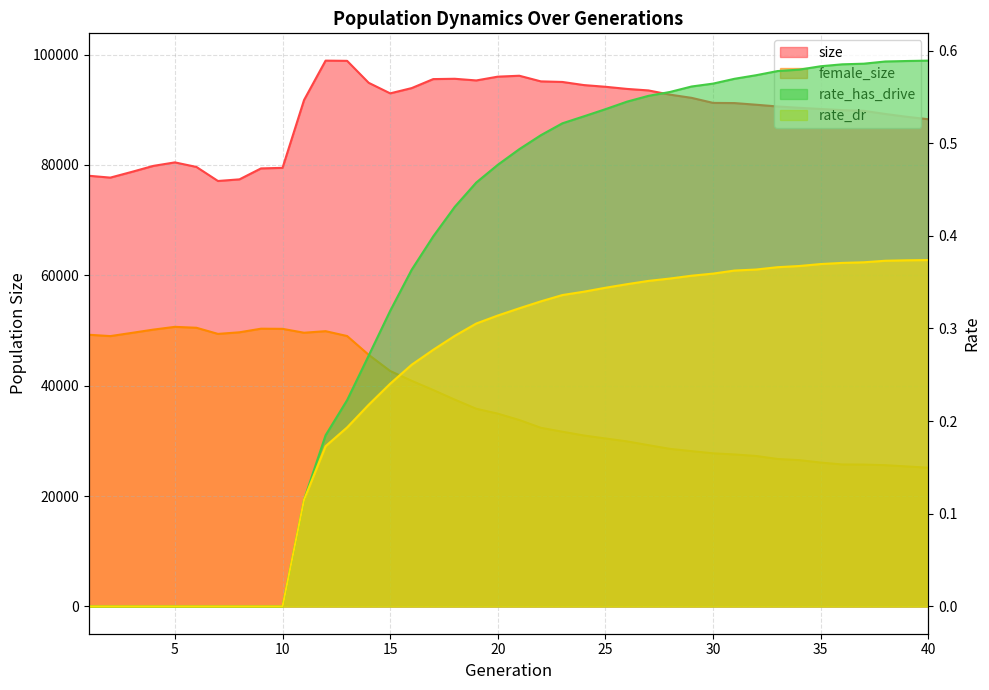

At 25, list the series in order from largest to smallest.

size, female_size, rate_has_drive, rate_dr